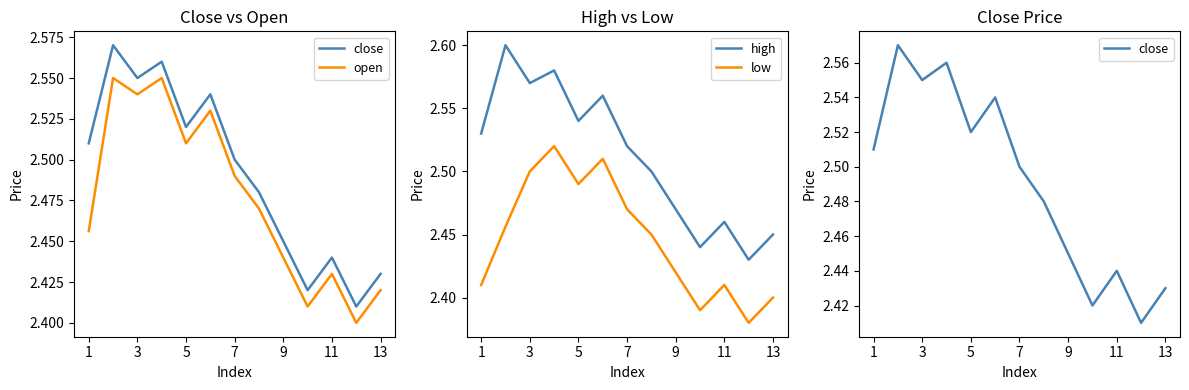

At which category does high reach its first local valley?

3